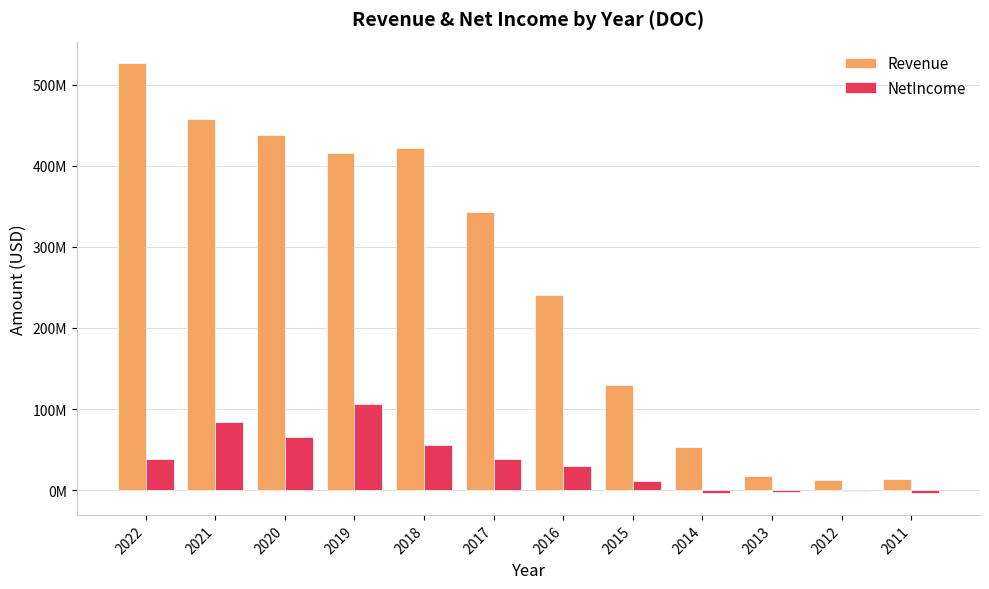

The NetIncome series shows 90703975 at 2020. True or false?

False